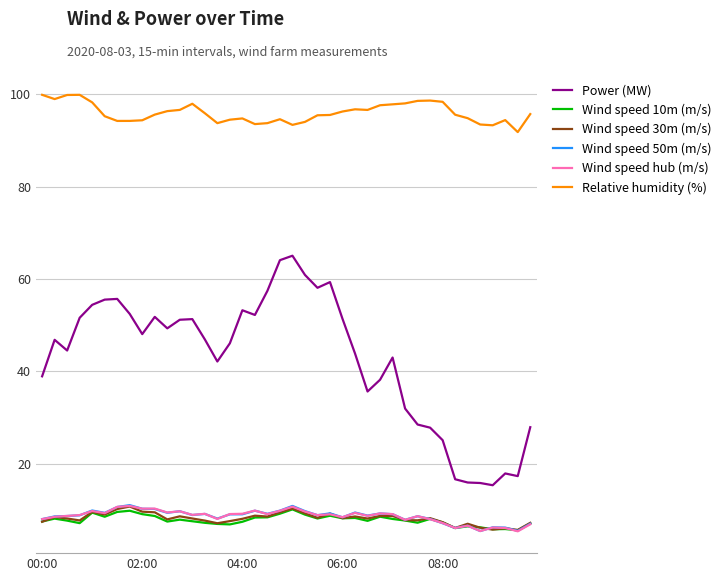

What is the average value of the Wind speed 10m (m/s) series?

7.8